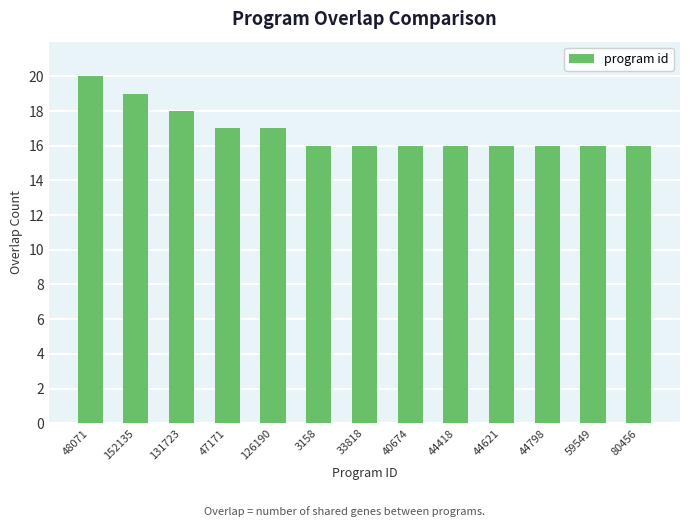

At which category does the chart reach its peak across all series?

48071